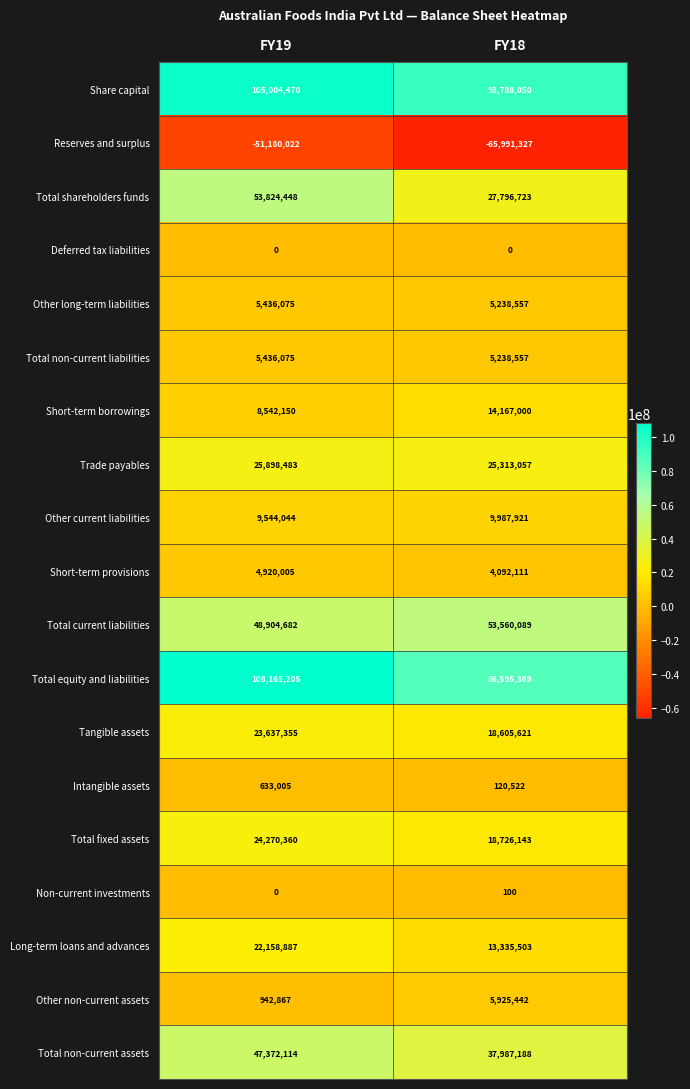

At which label is Total fixed assets closest to 21498251?

FY18